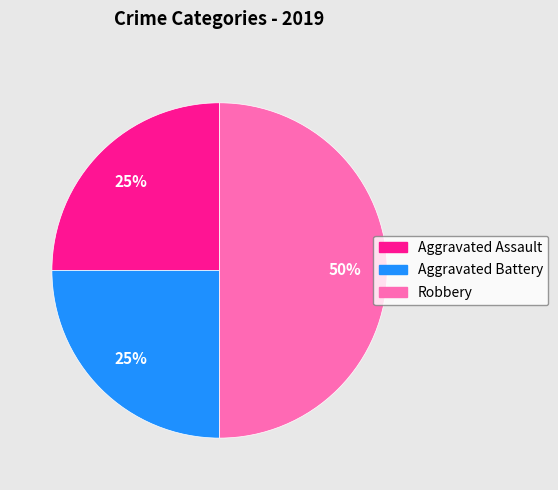

The Aggravated Assault slice represents 40% of the pie. True or false?

False